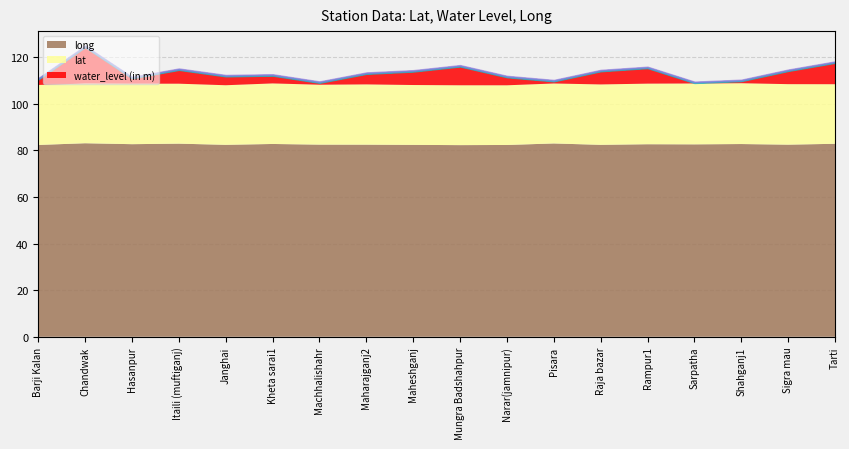

What is the sum of the long values at Itaili (muftiganj) and Raja bazar?

165.1